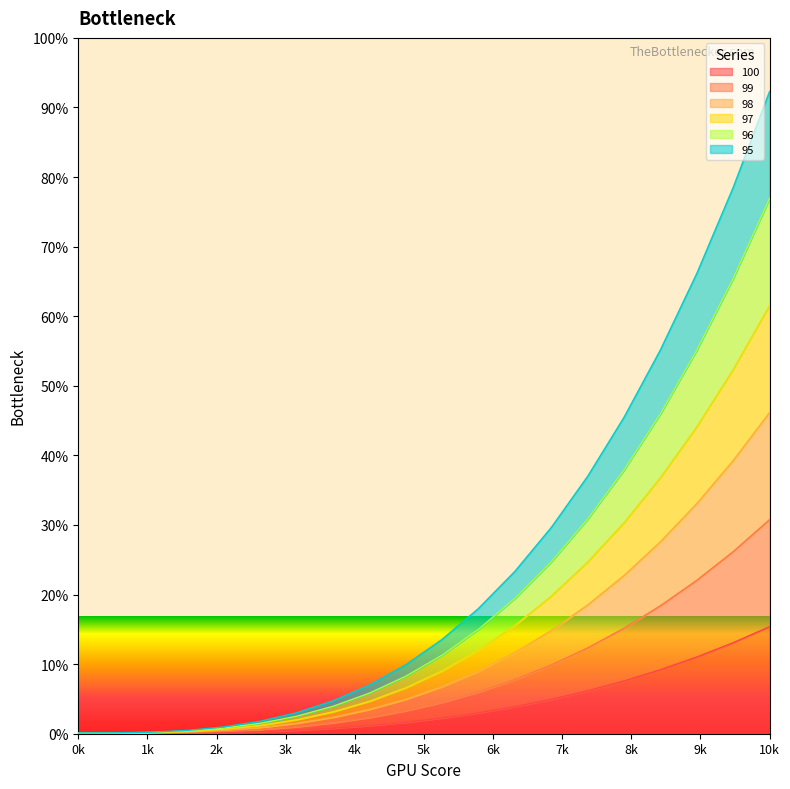

Between 2 and 11, which is larger?

11